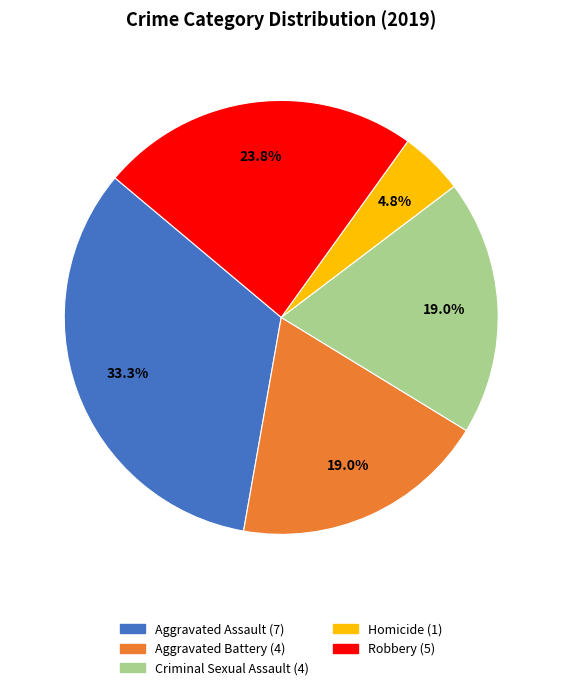

What portion of the pie excludes Homicide?

95.2%